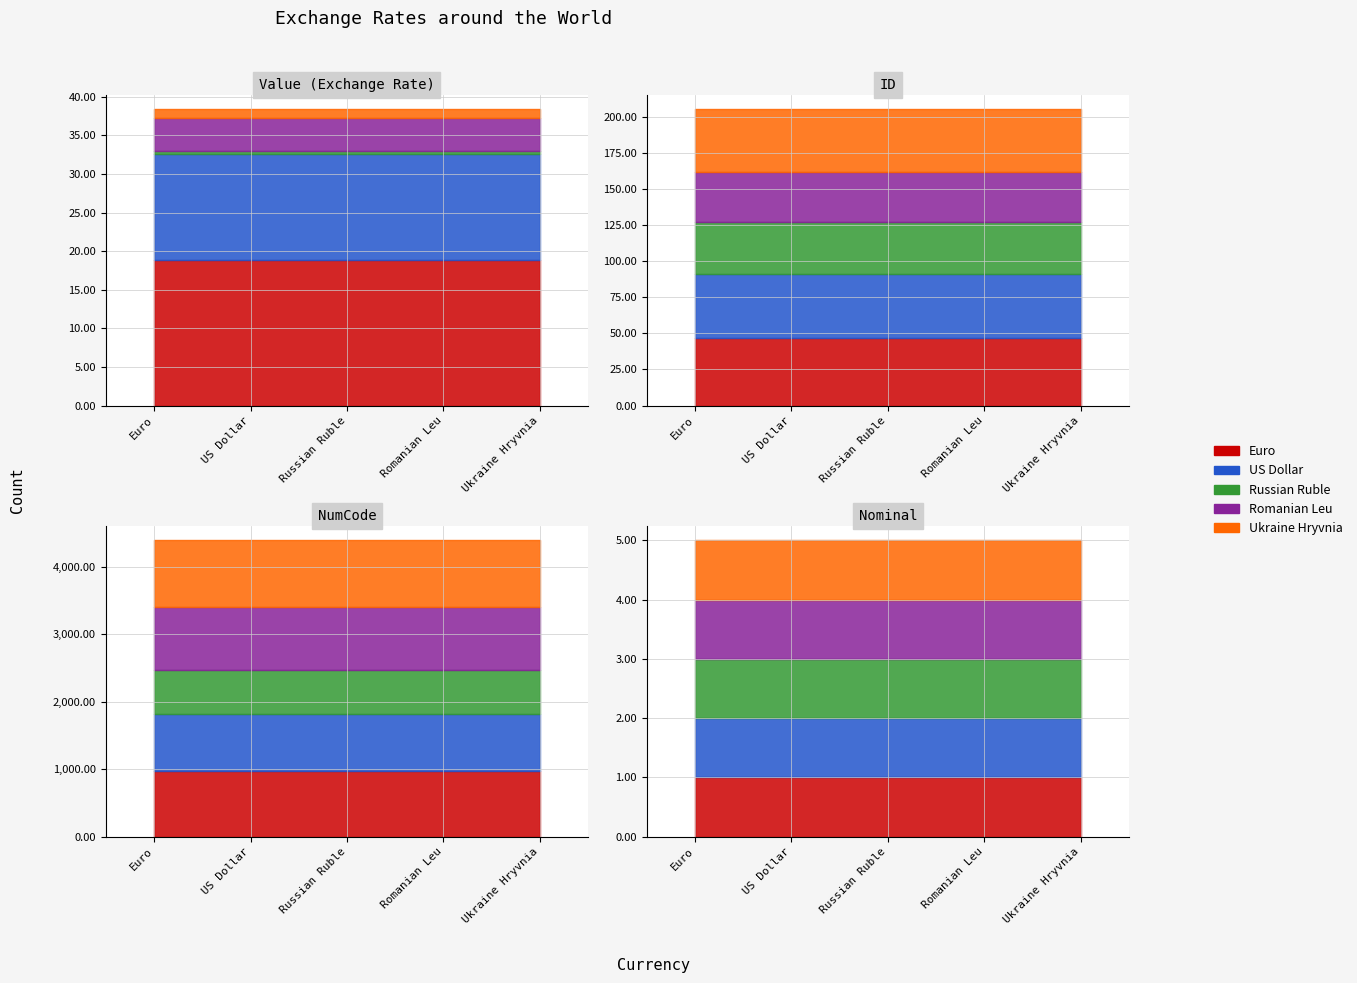

What is the difference between the maximum and second lowest values in the NumCode series?

140.0